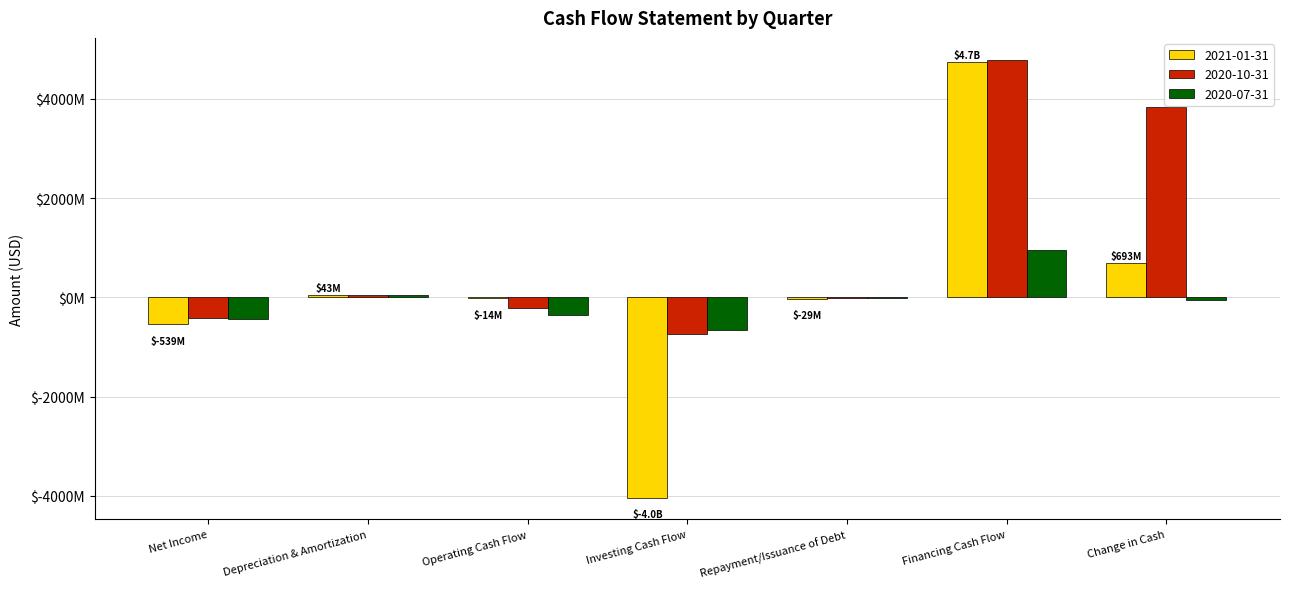

What are all the series names shown in the legend?

2021-01-31, 2020-10-31, 2020-07-31